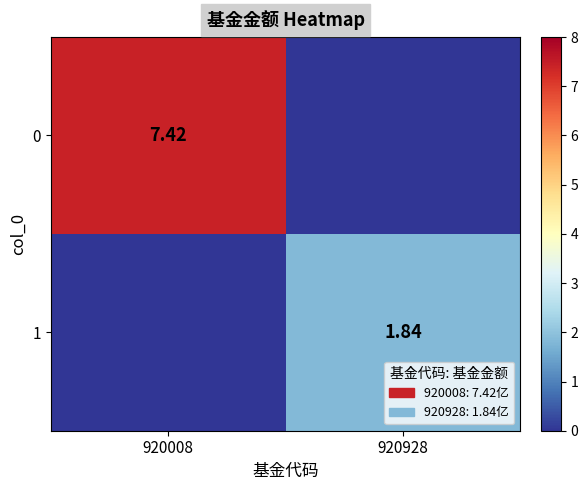

At which label is 0 closest to 3?

920928